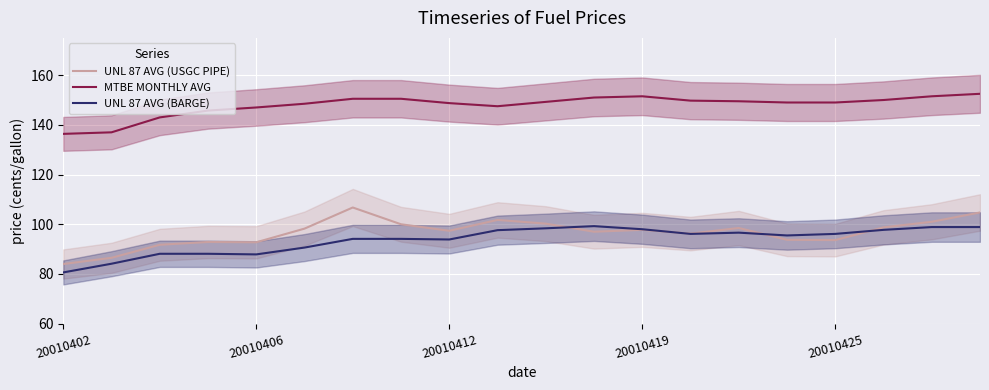

True or false: UNL 87 AVG (USGC PIPE) and MTBE MONTHLY AVG intersect in this chart.

False